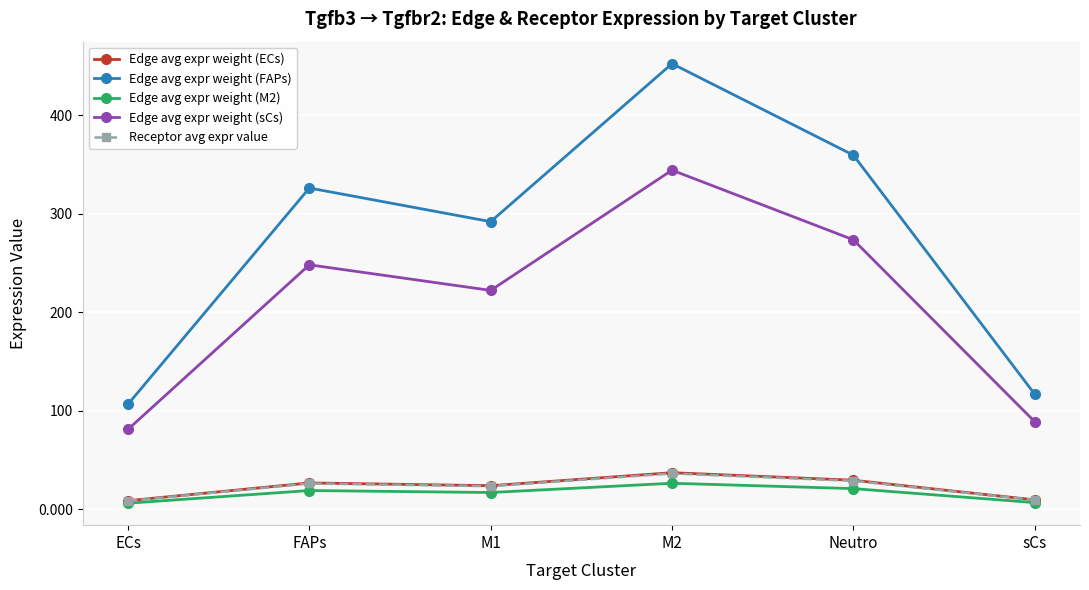

What position from the right is ECs?

6